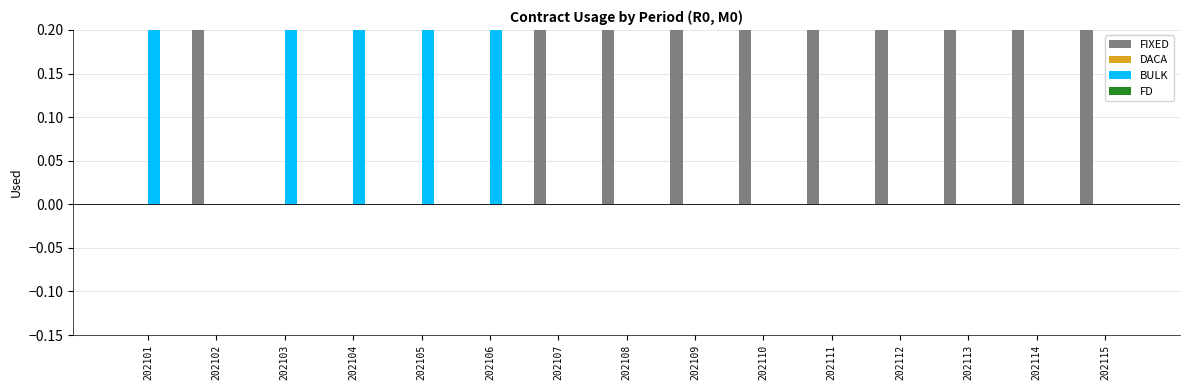

At 202115, list the series in order from smallest to largest.

DACA, BULK, FD, FIXED